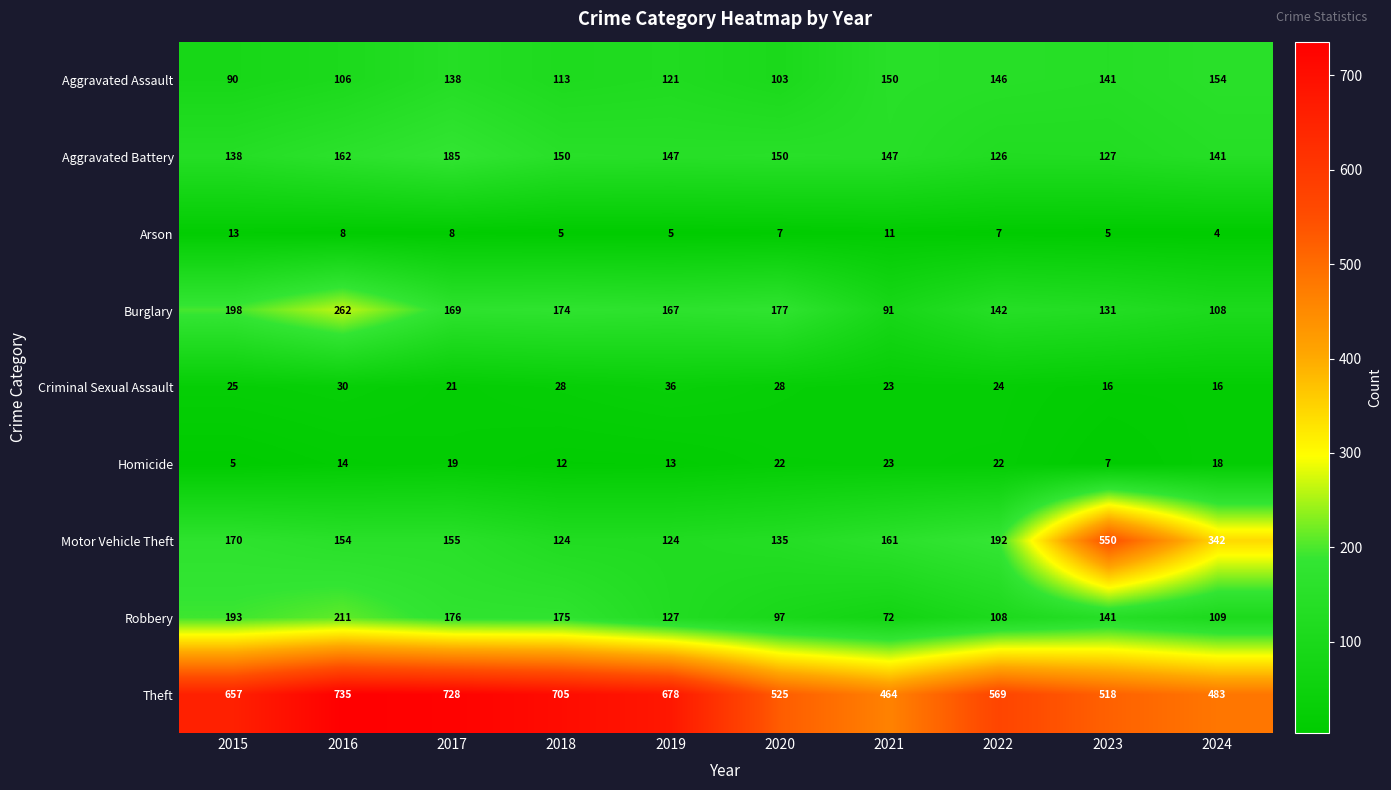

The value of Robbery at 2021 is 16. True or false?

False